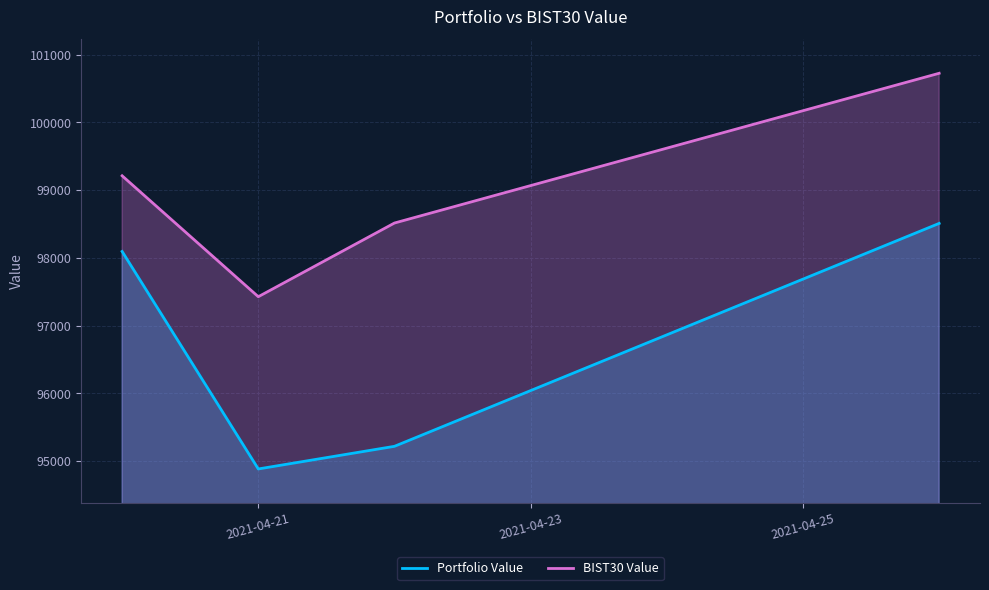

What is the value of the BIST30 Value point at the 3rd from the left?

98514.6